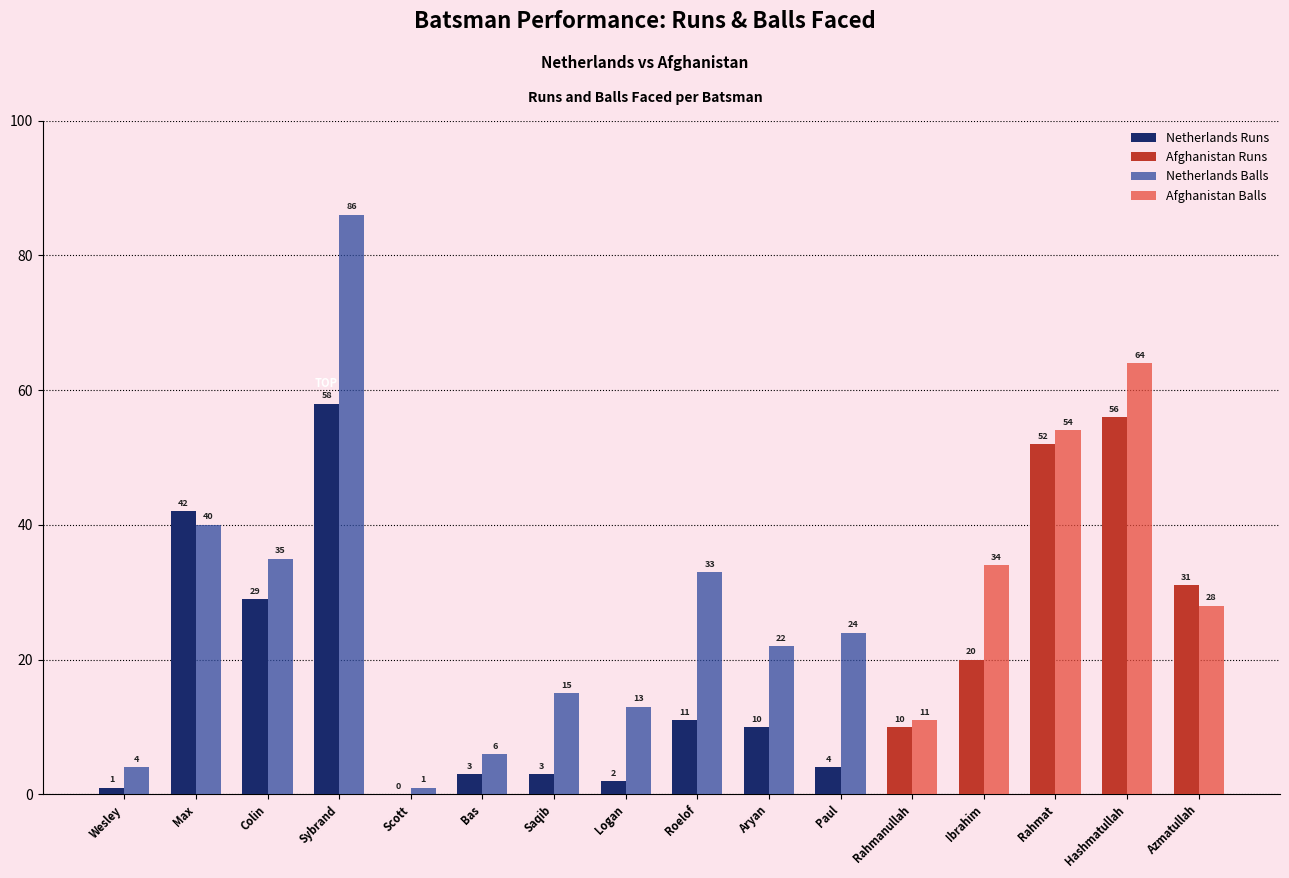

What is the difference between the maximum and minimum values in the runs series?

58